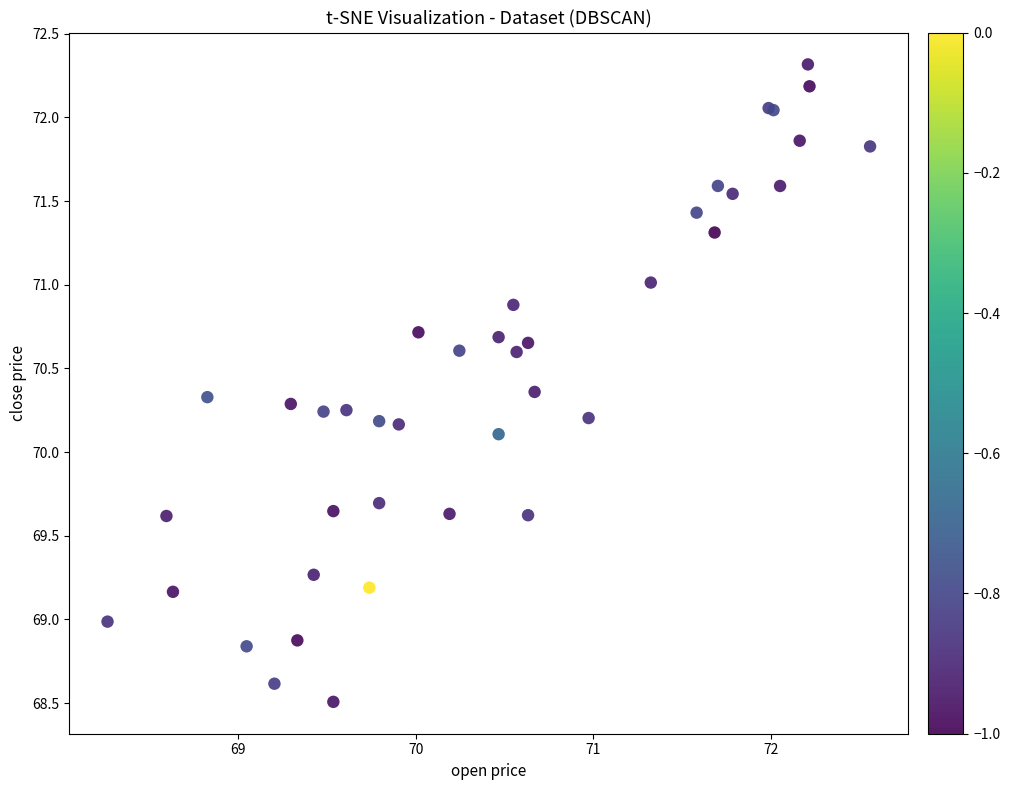

What Y value in the scatter plot is closest to 70?

70.1